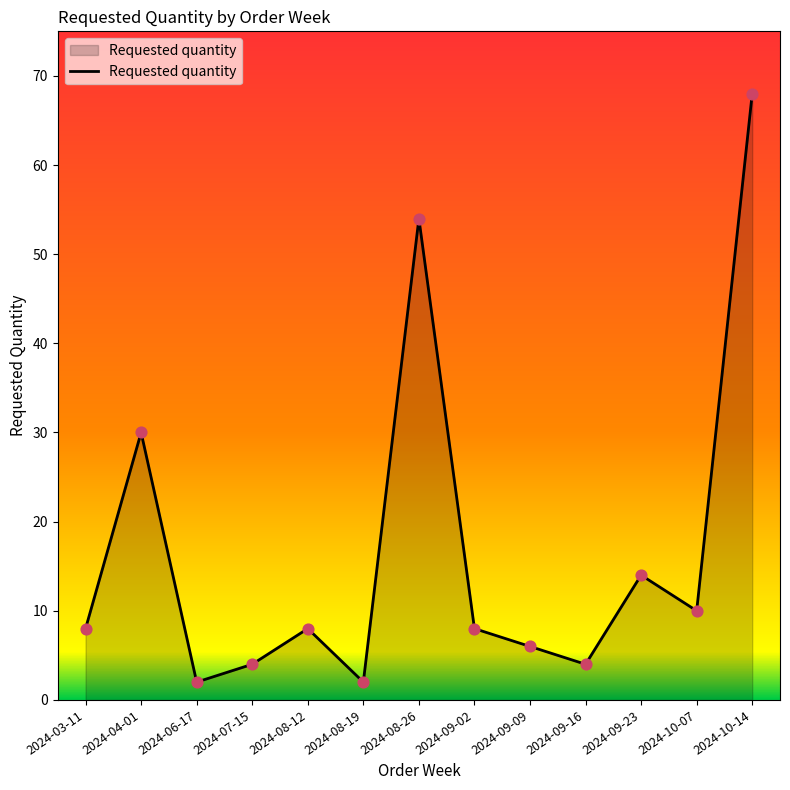

Approximately how many times larger is the value at 2024-07-15 compared to 2024-03-11?

0.5